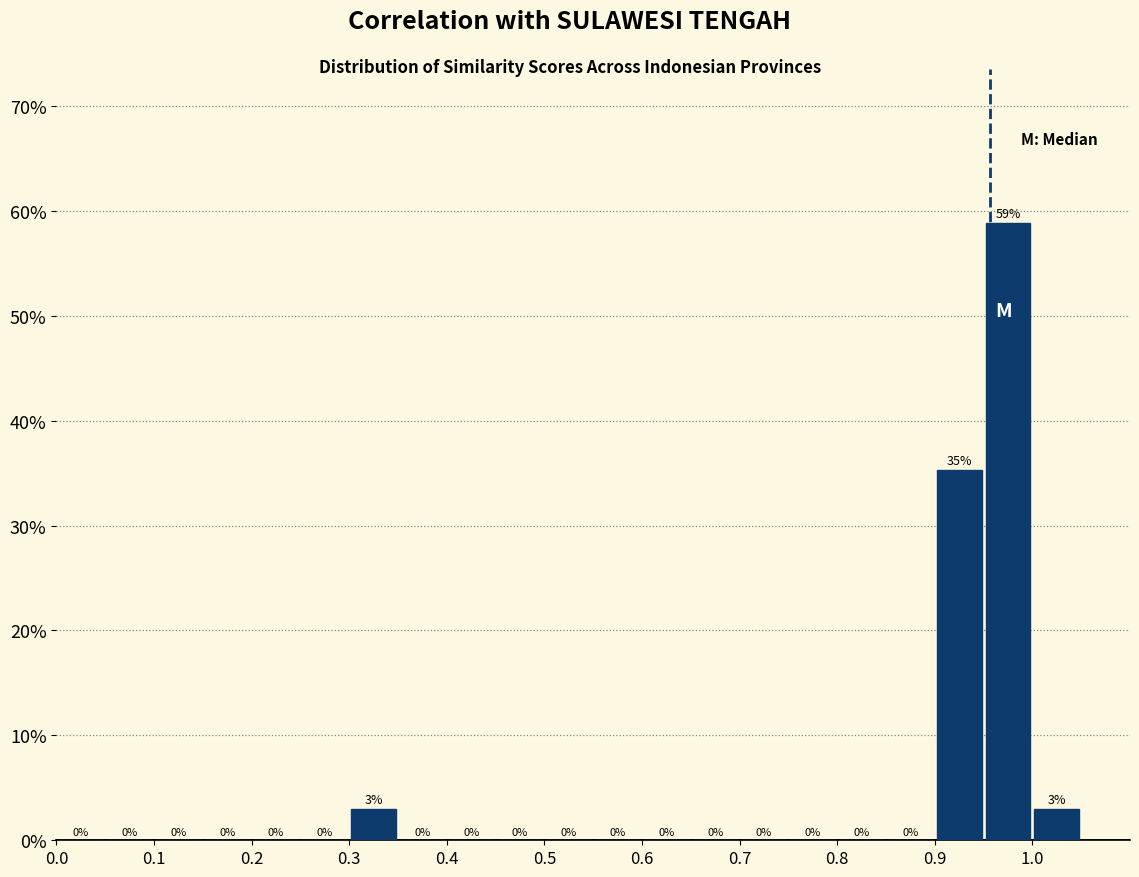

Which range on the x-axis has the tallest bar?

0.95 to 1.00